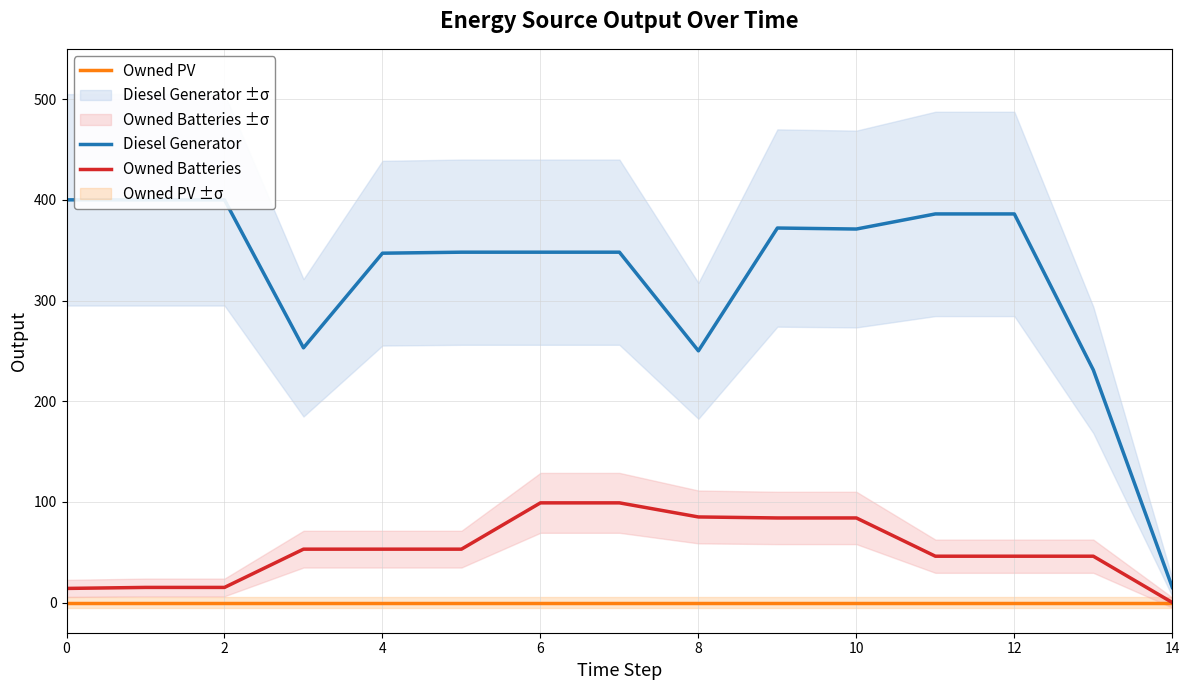

The value of Owned Batteries at 4 is 53. True or false?

True